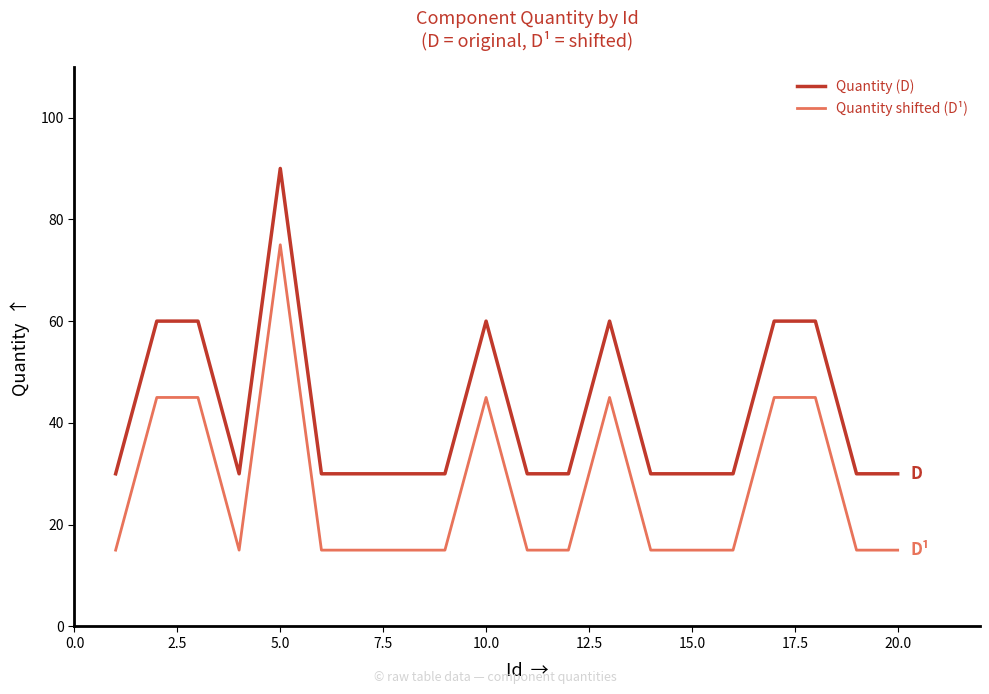

What is the sum of all Quantity (D) values?

840